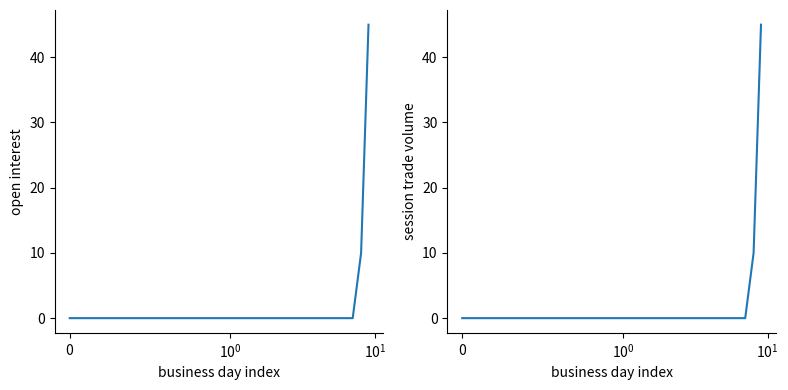

List the series in order of their peak value, lowest first.

open interest, session trade volume